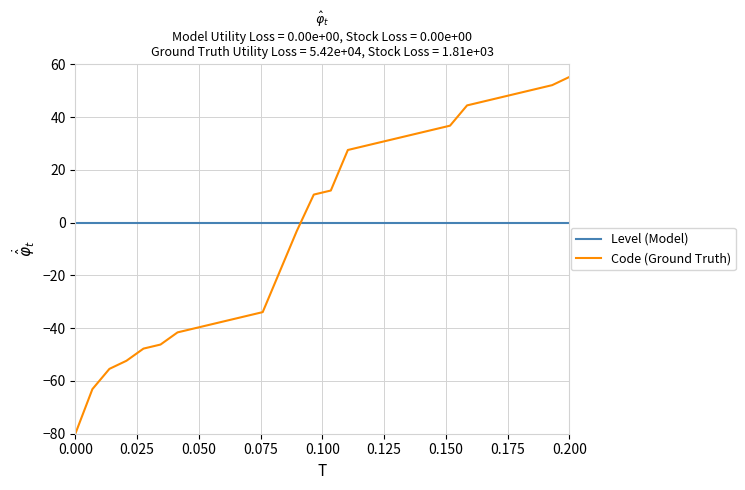

Which series has the largest range (max minus min)?

Code (Ground Truth)